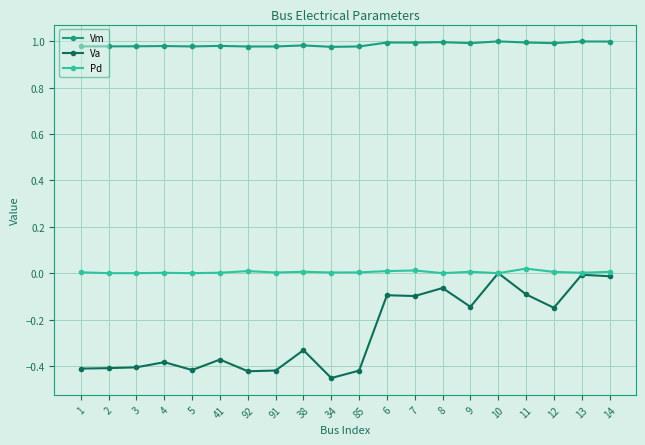

Which series has the largest total across all categories?

Vm